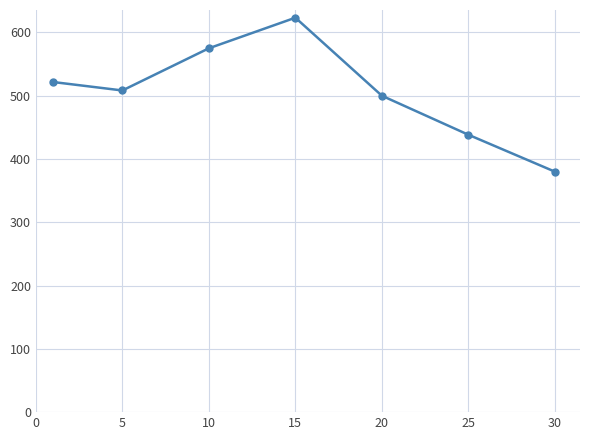

What is the average value?

506.7